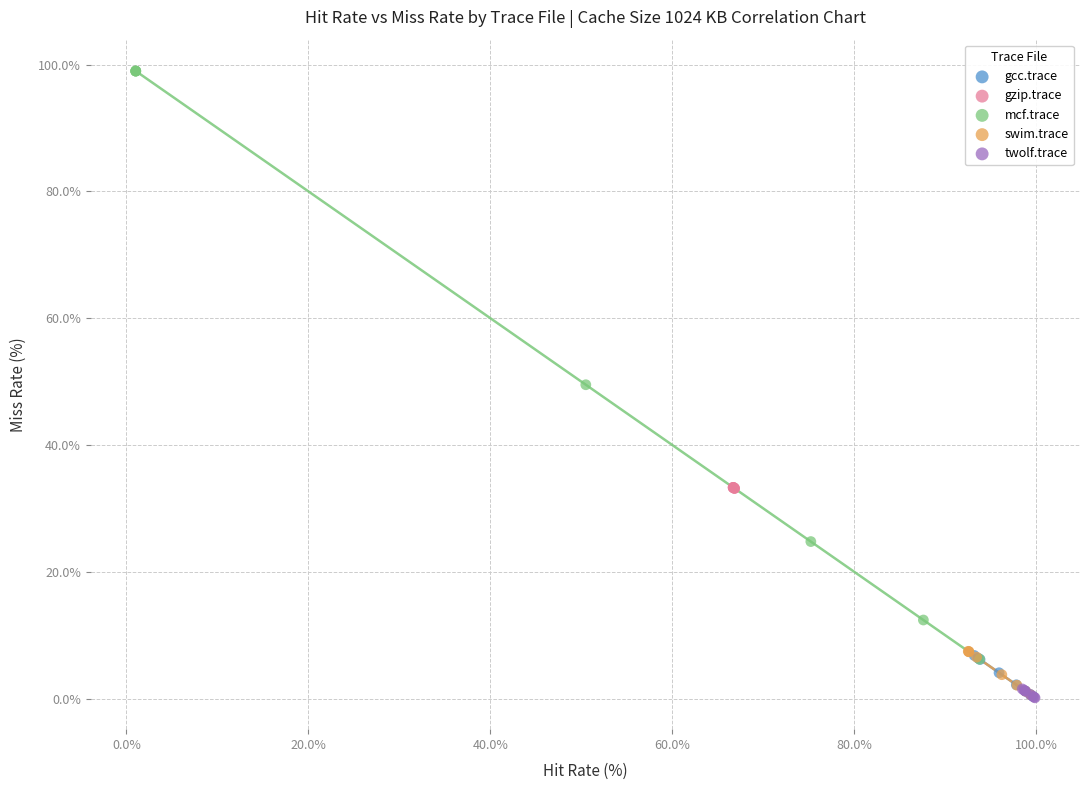

Which series has the largest Y range (max minus min)?

mcf.trace